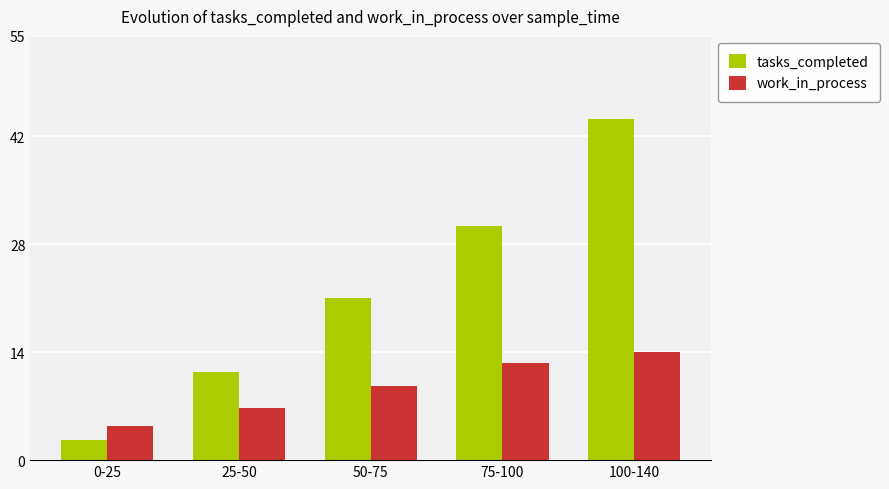

Read the work_in_process value at 50-75.

9.6